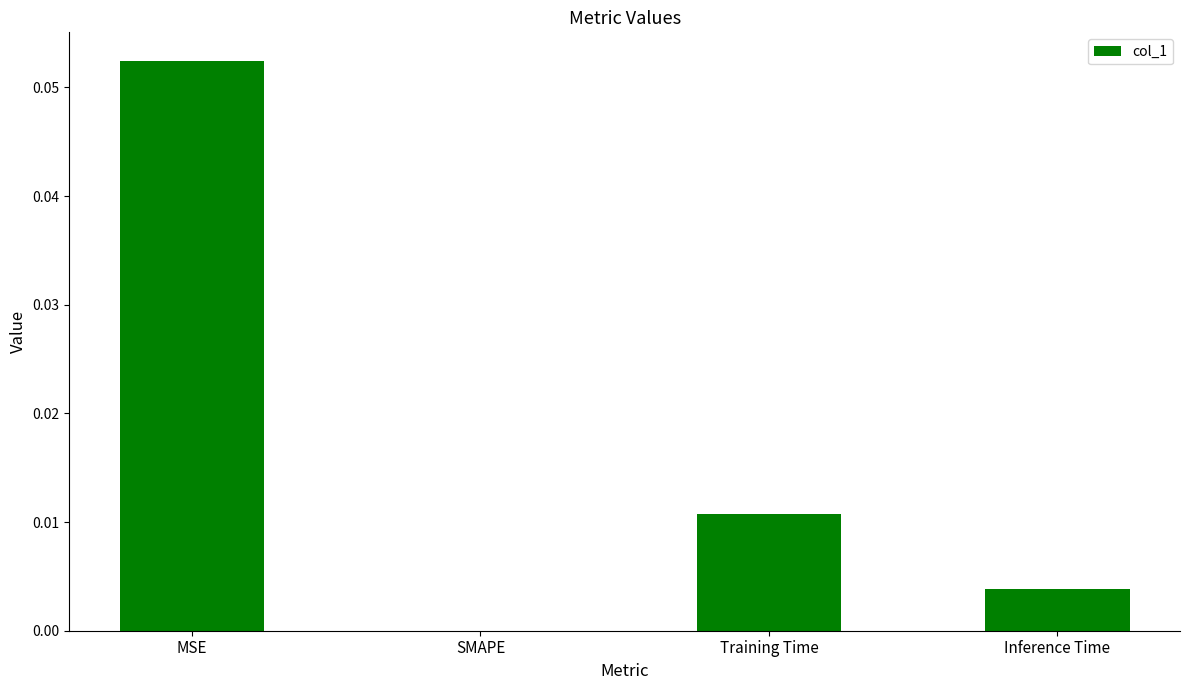

Is it true that the value at SMAPE is 0.0?

True